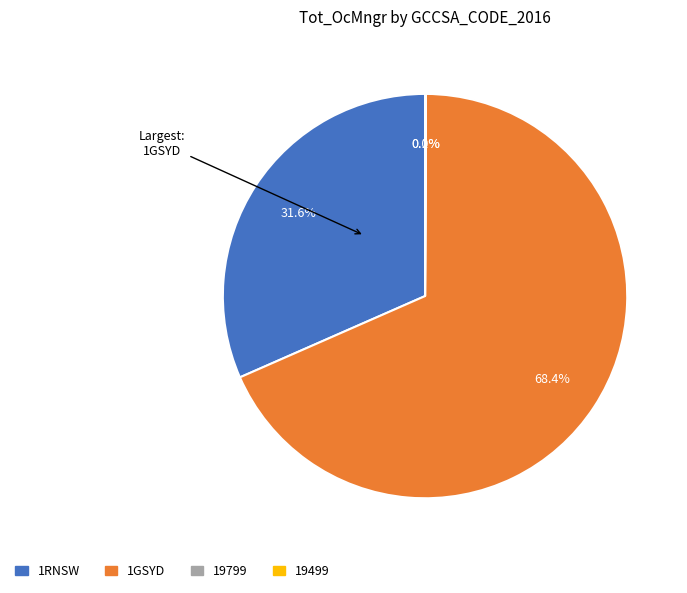

Which slice is the largest?

1GSYD